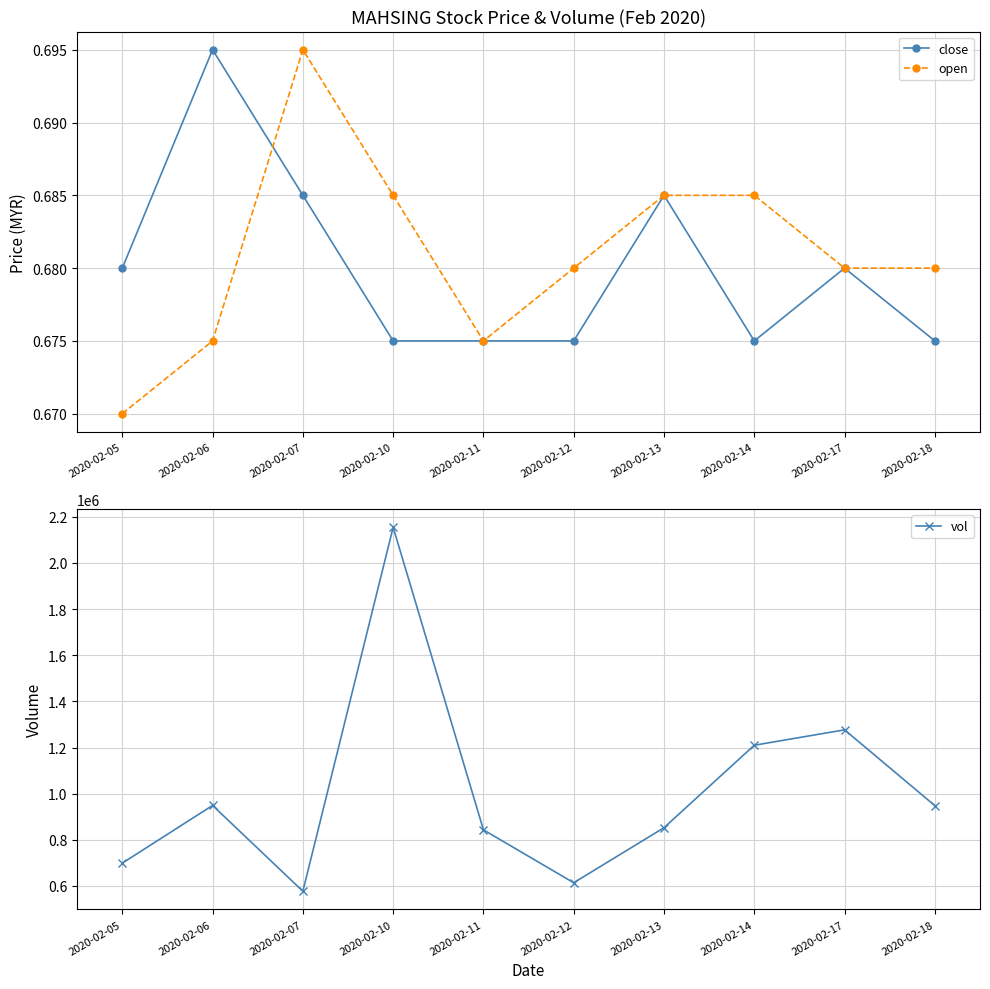

The value of vol at 2020-02-12 is 613900.0. True or false?

True